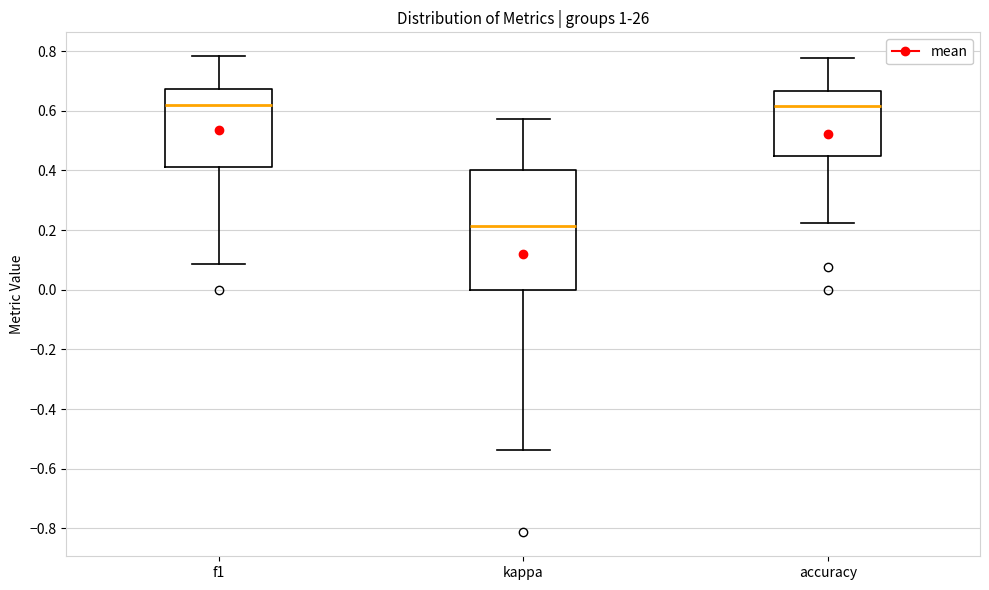

Comparing the boxes themselves (not the whiskers), which one is the tallest?

kappa